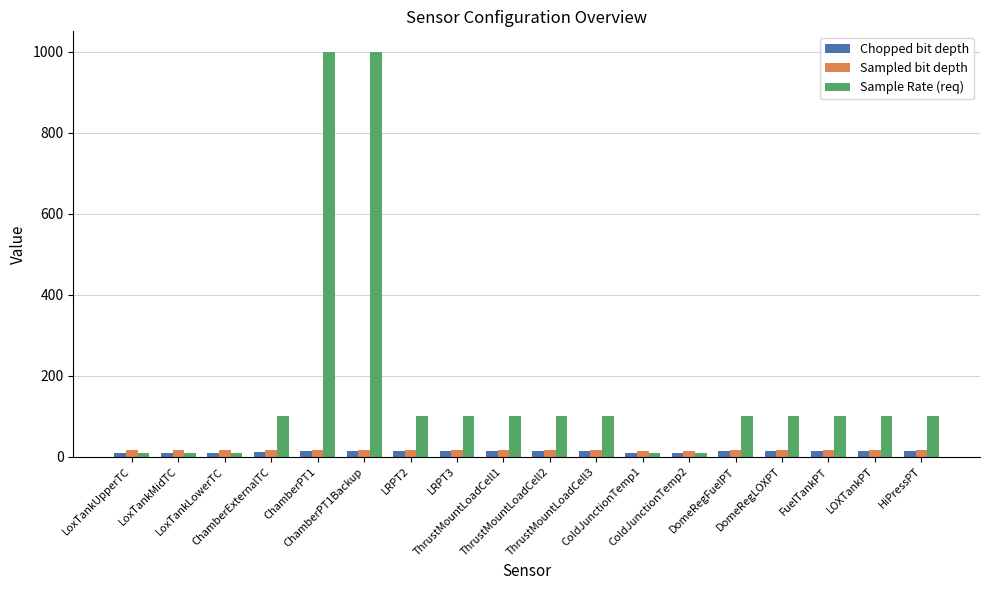

What is the difference between the maximum and minimum values in the Sample Rate (req) series?

990